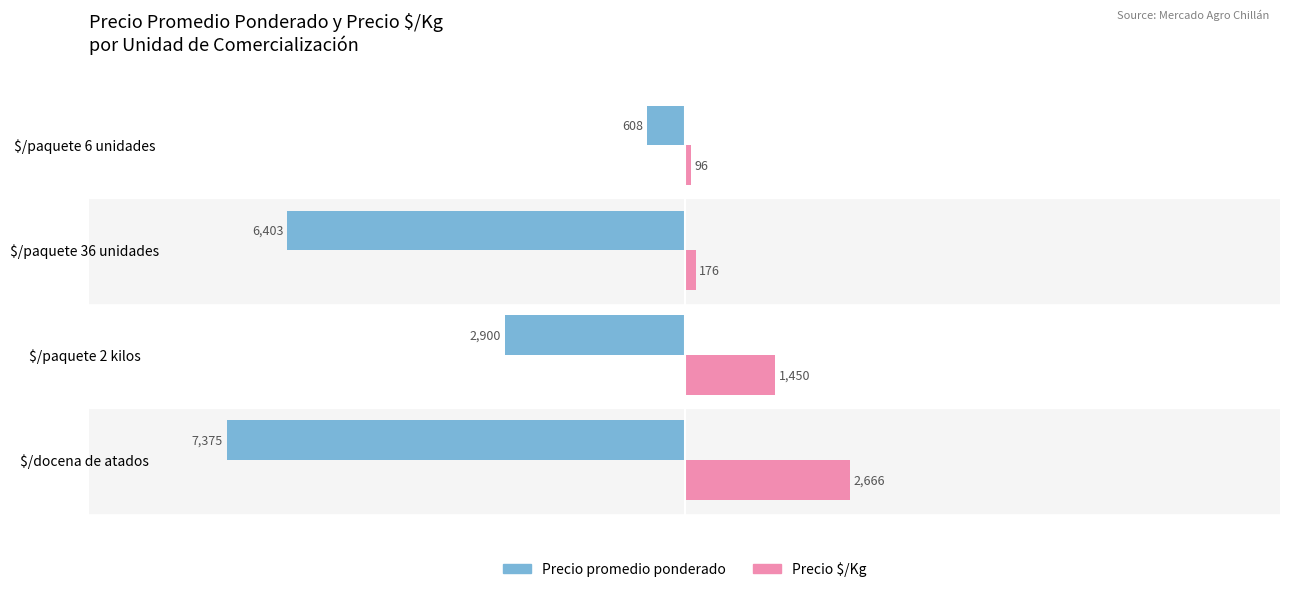

Where is Precio $/Kg nearest to the value 1381?

$/paquete 2 kilos